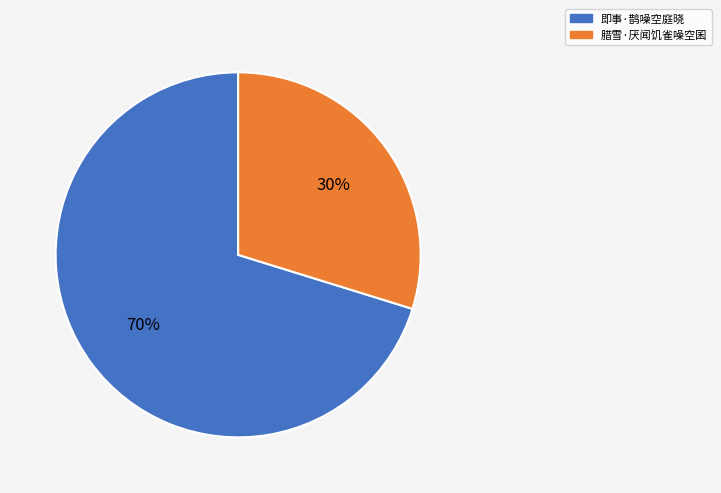

To the nearest percent, what is the combined percentage of 即事·鹊噪空庭晓 and 腊雪·厌闻饥雀噪空囷?

100%